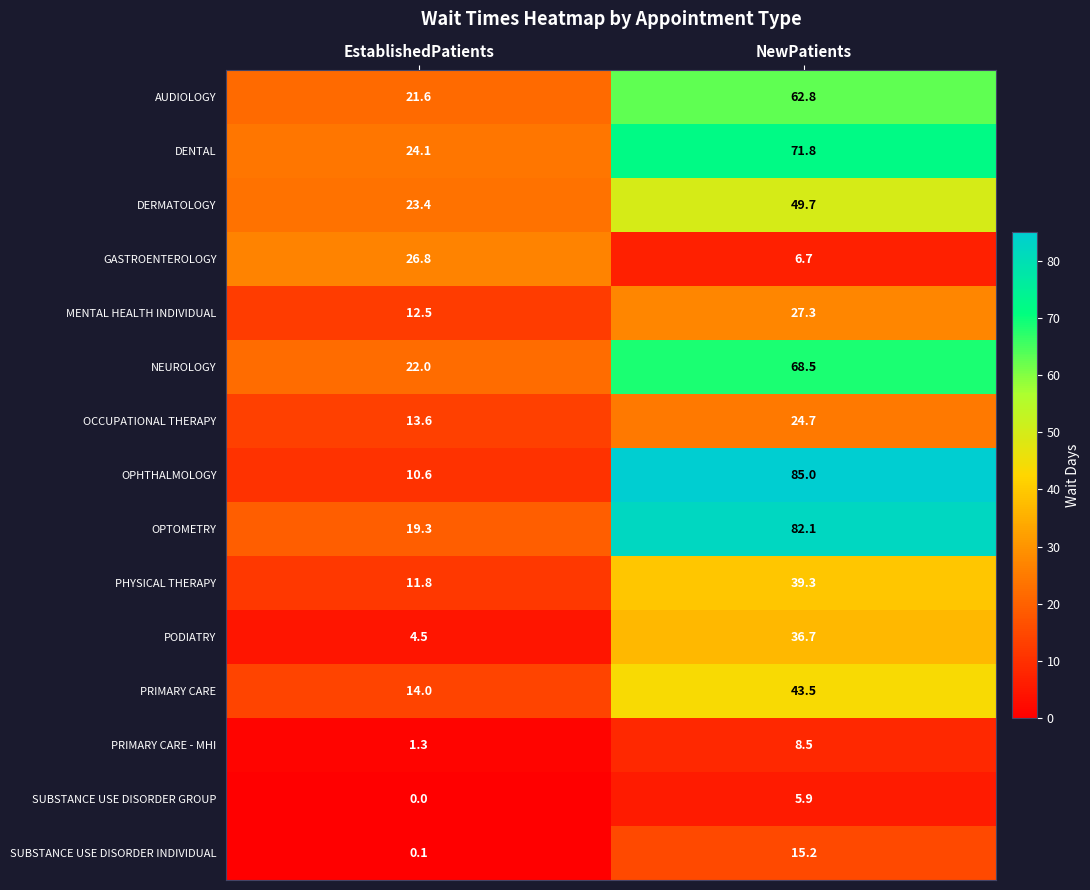

Which series has the largest range (max minus min)?

OPHTHALMOLOGY